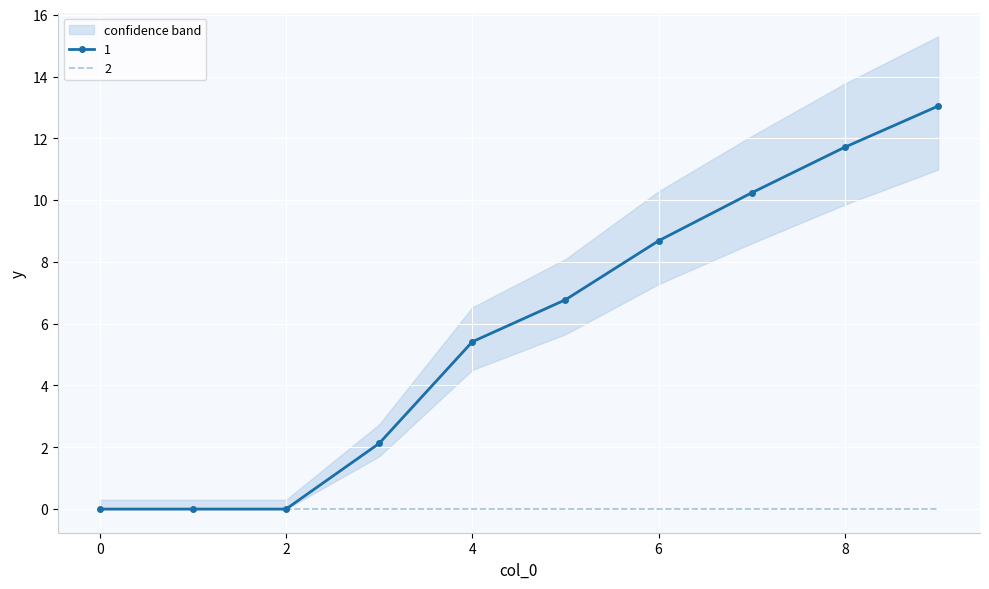

Is it true that 1 equals 5.4 at 1?

False